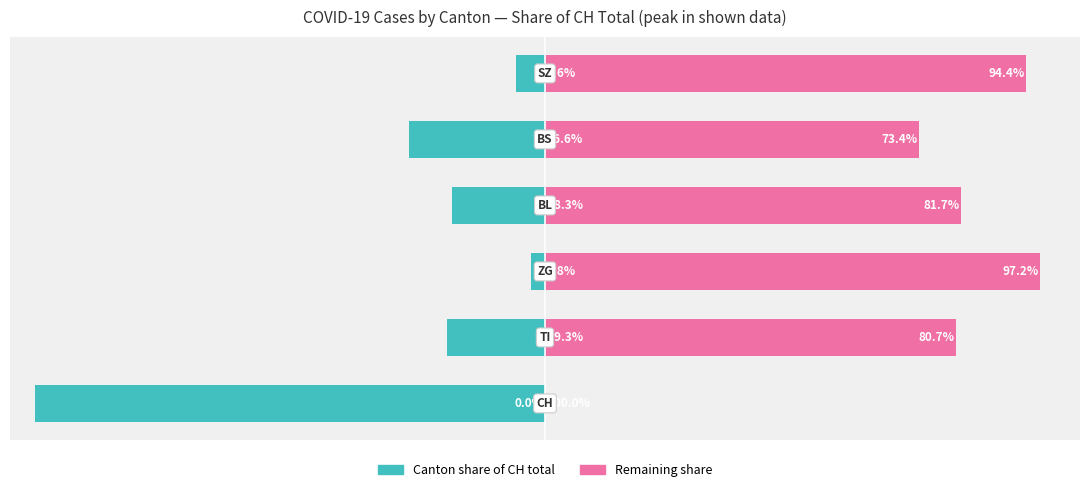

Reading right to left, what are all the values shown in this chart?

Cantons share of CH total: -5.6	-26.6	-18.3	-2.8	-19.3	-100.0
Remaining share: 94.4	73.4	81.7	97.2	80.7	0.0